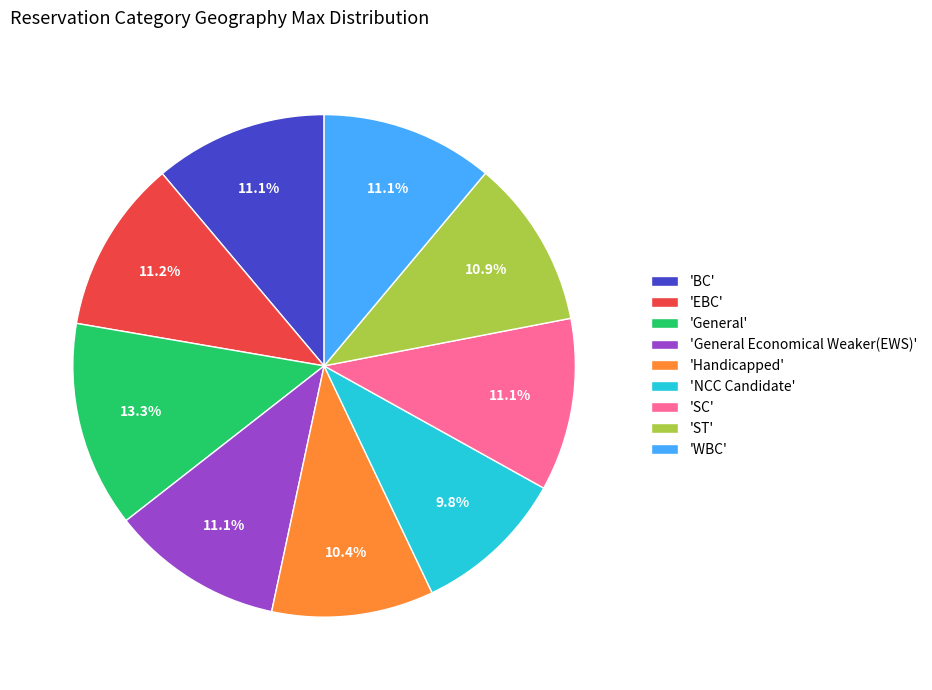

Count the number of slices in the pie.

9